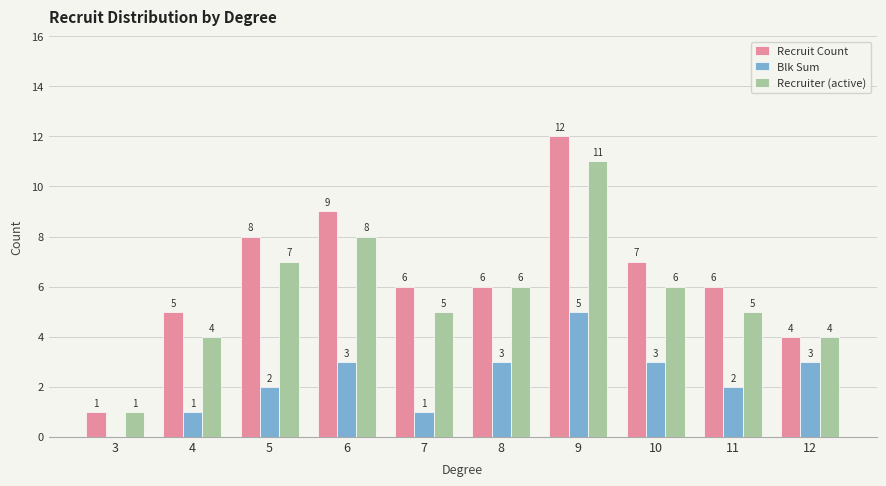

True or false: Recruit Count has a value of 7 at 10.

True